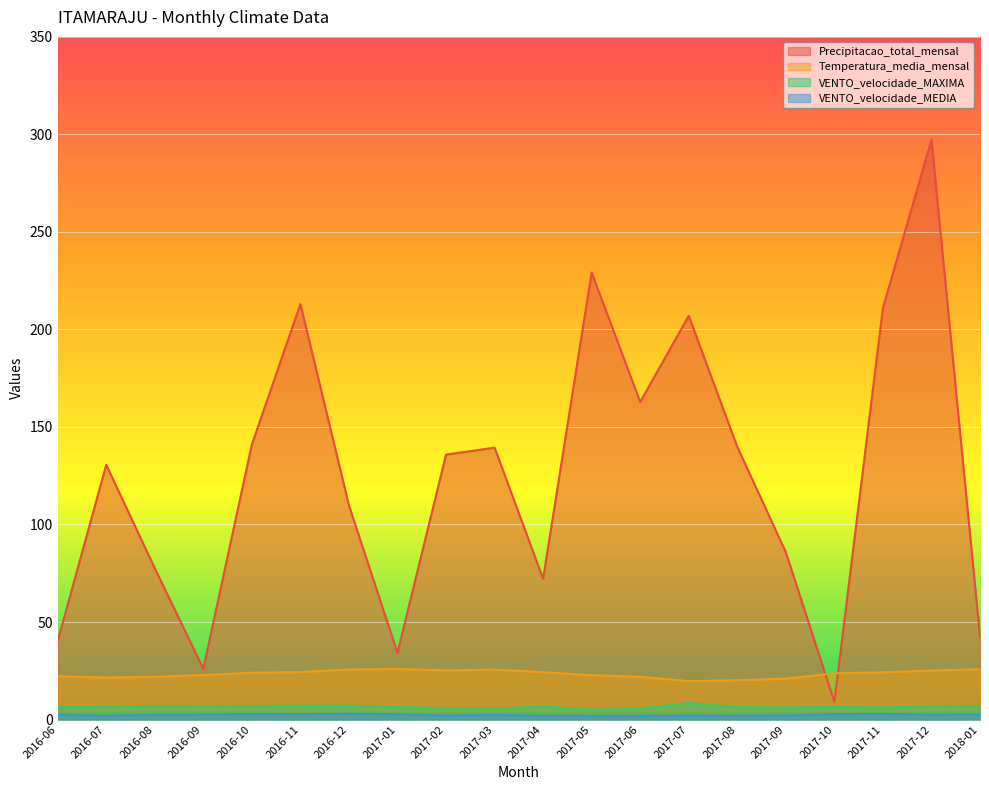

True or false: VENTO_velocidade_MEDIA has a value of 0.4 at 2017-09.

False